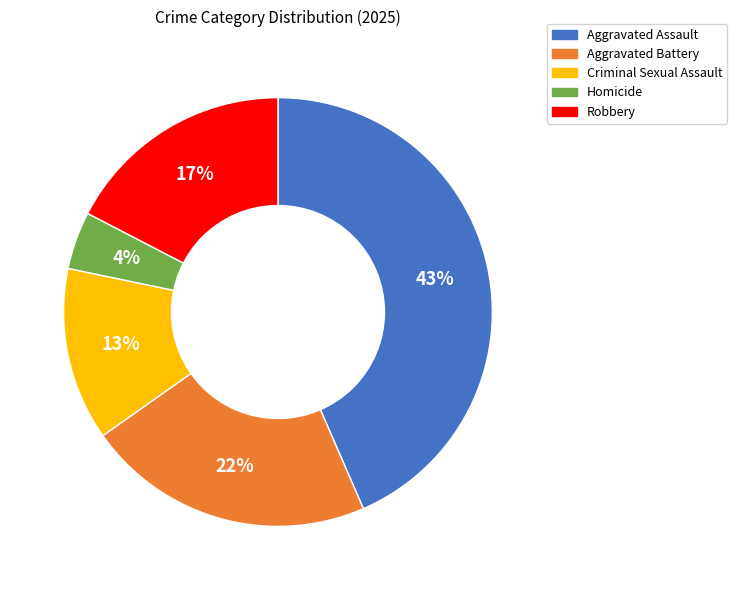

Combined, do Aggravated Assault and Criminal Sexual Assault account for over 50%?

Yes